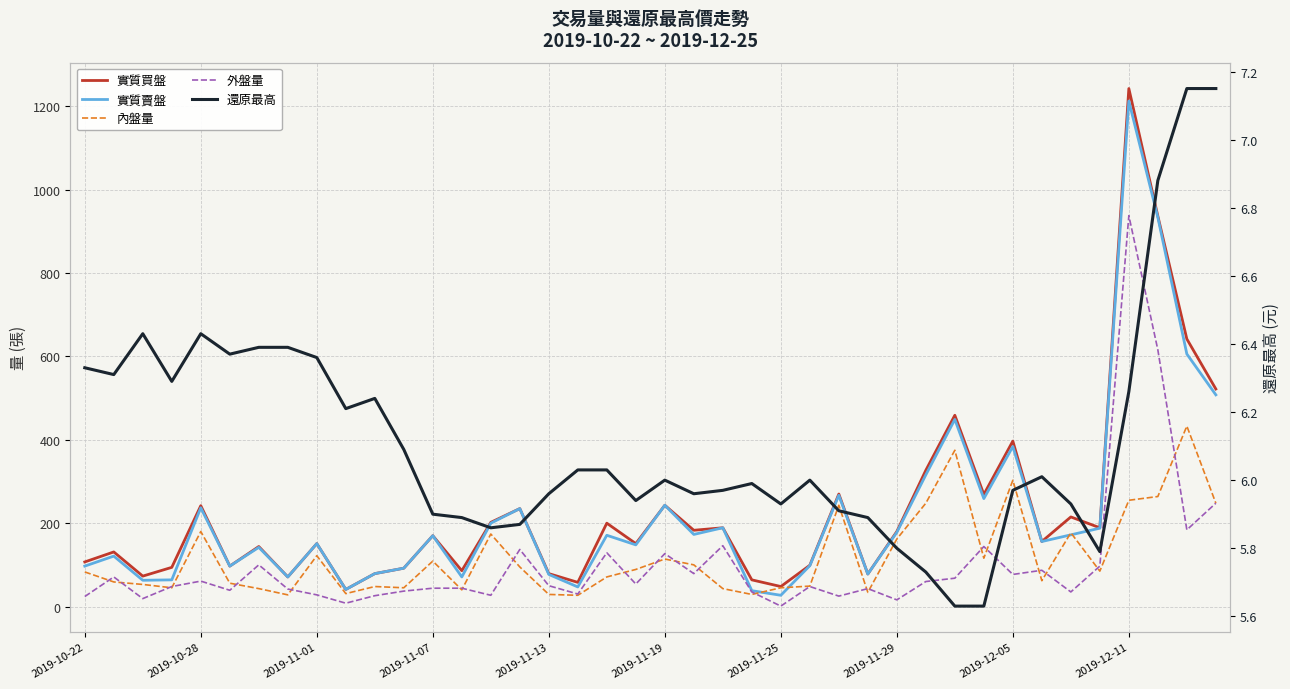

True or false: 實質買盤 and 還原最高 cross at least once.

False